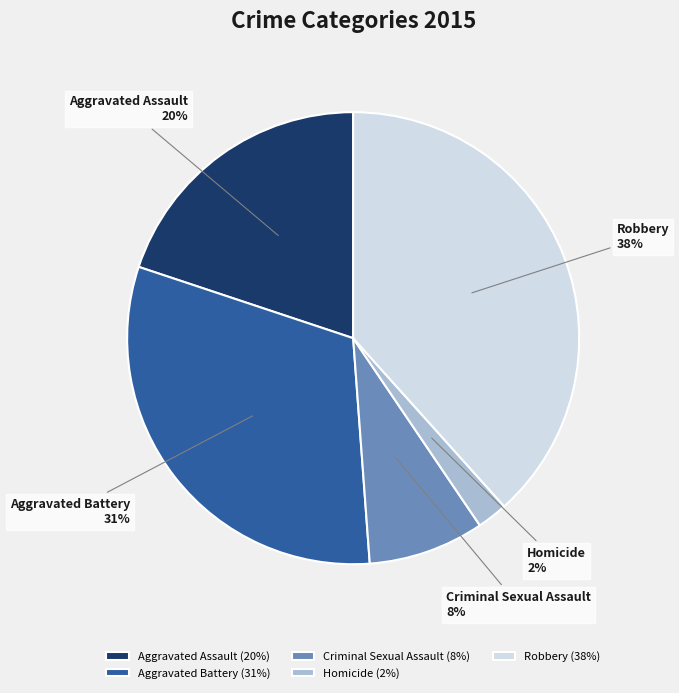

To the nearest percent, what percentage of the pie is Criminal Sexual Assault?

8%